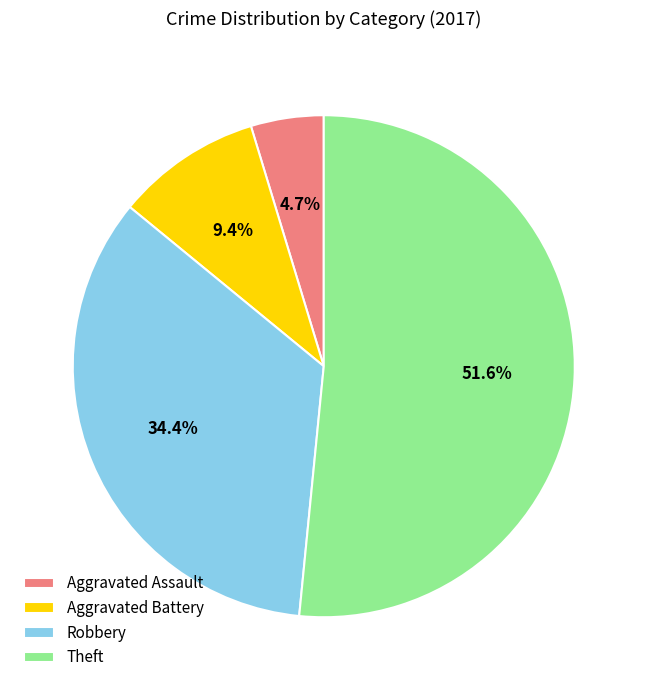

Combined, what portion of the pie is Aggravated Battery and Robbery?

43.8%